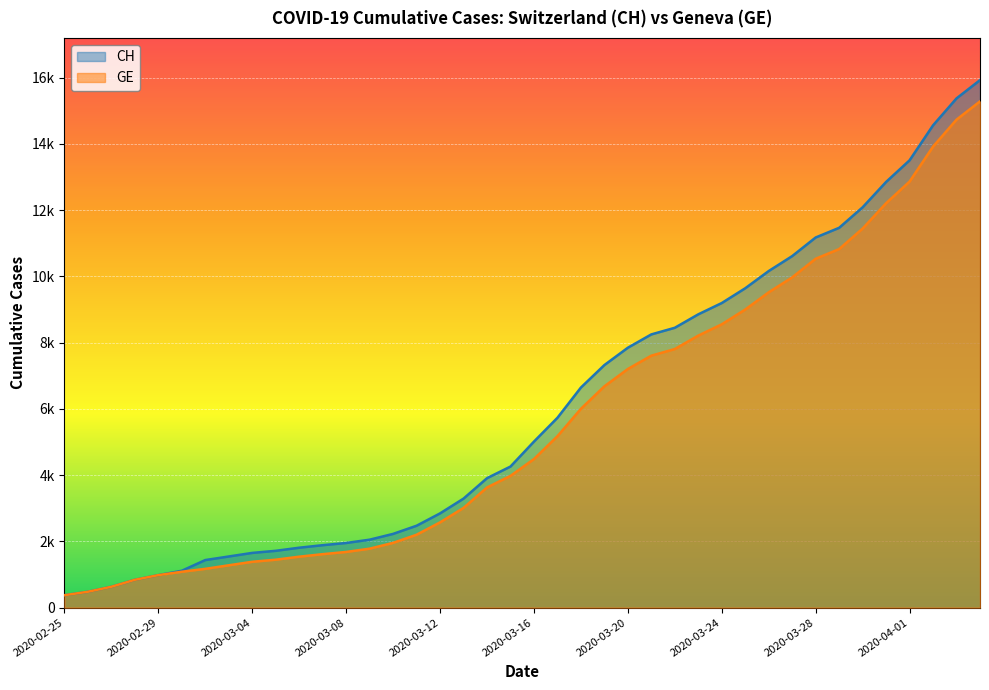

Which has a higher value, 2020-03-12 or 2020-03-20?

2020-03-20